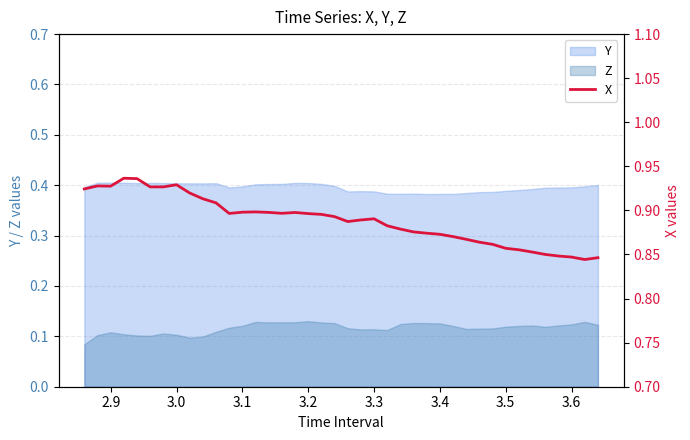

How many data points does each series have?

40